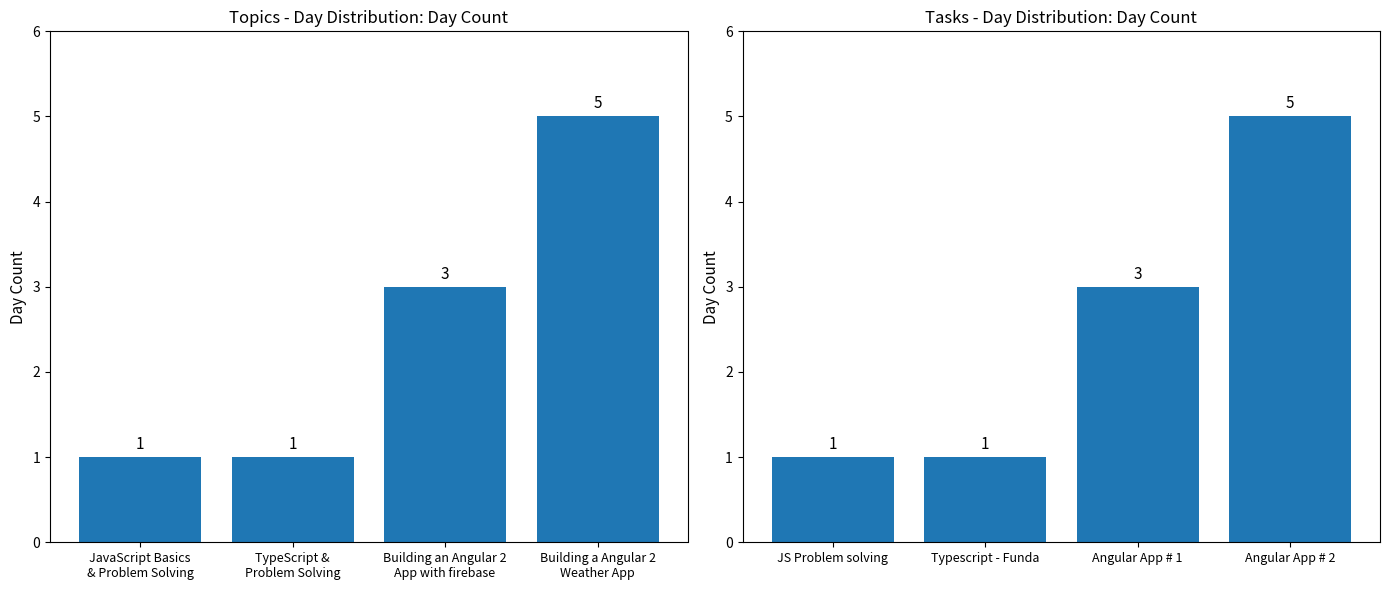

What is the label of the 2nd bar from the right?

Angular App # 1